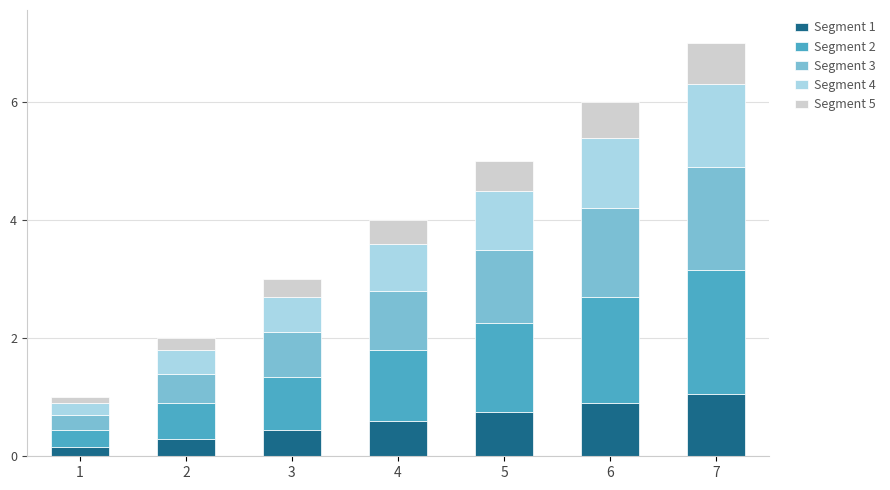

At which category is the sum across all series the highest?

7